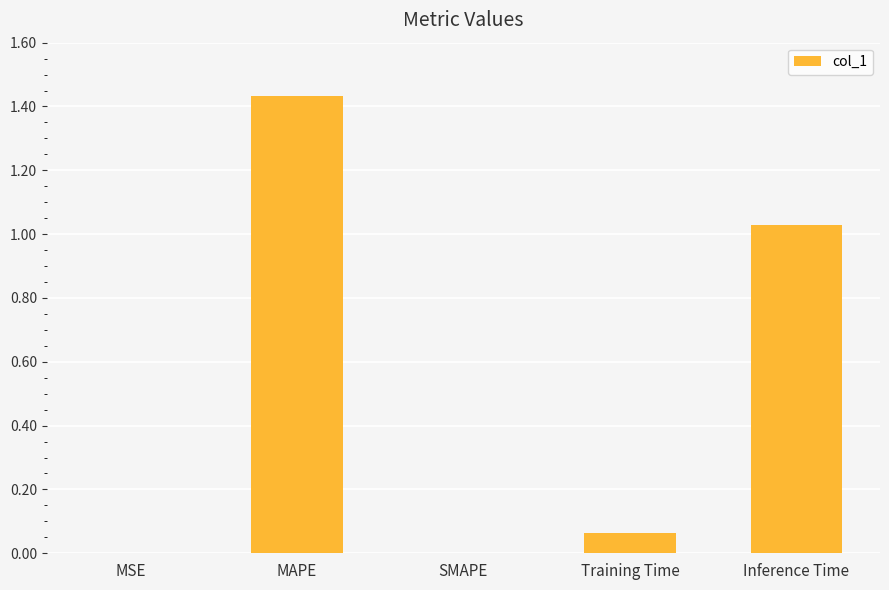

How many distinct data groups are displayed?

1